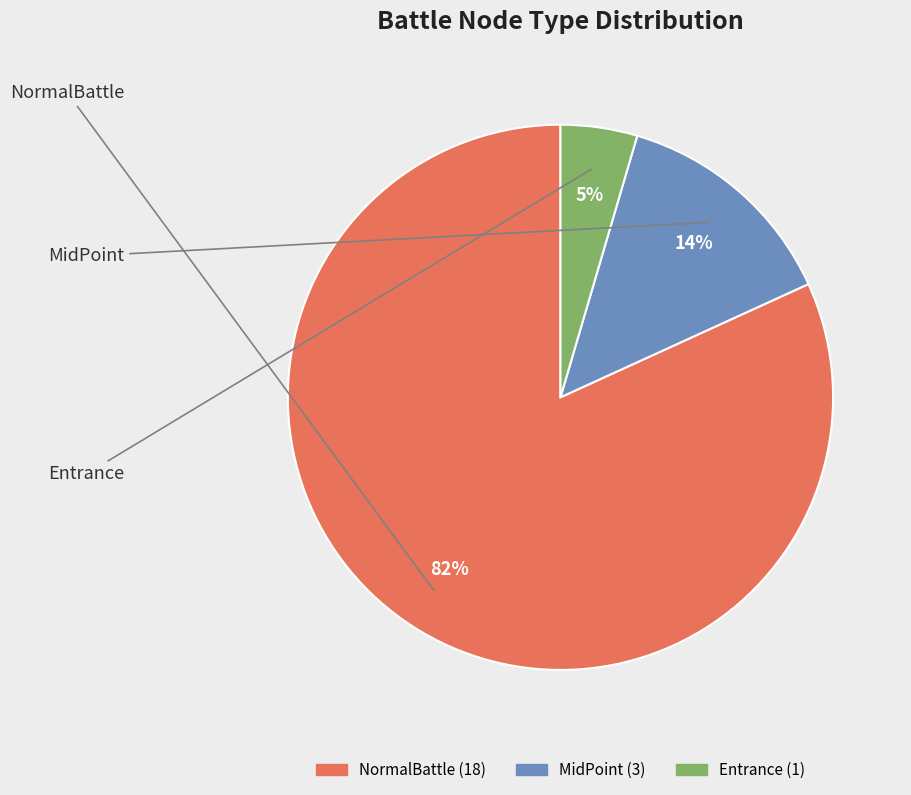

Which slice is the largest?

NormalBattle